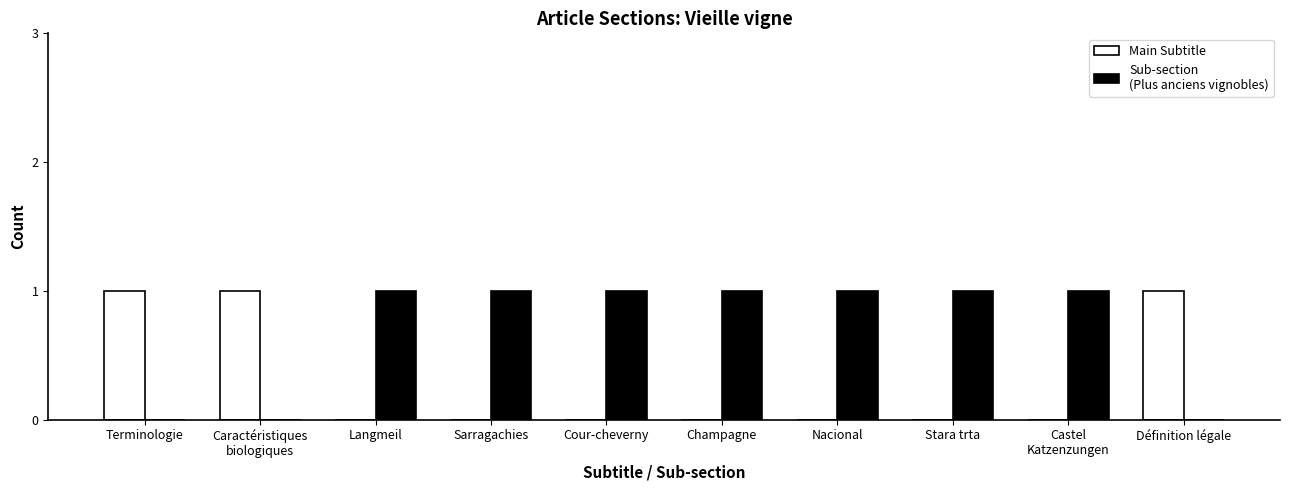

How many data points does each series have?

10